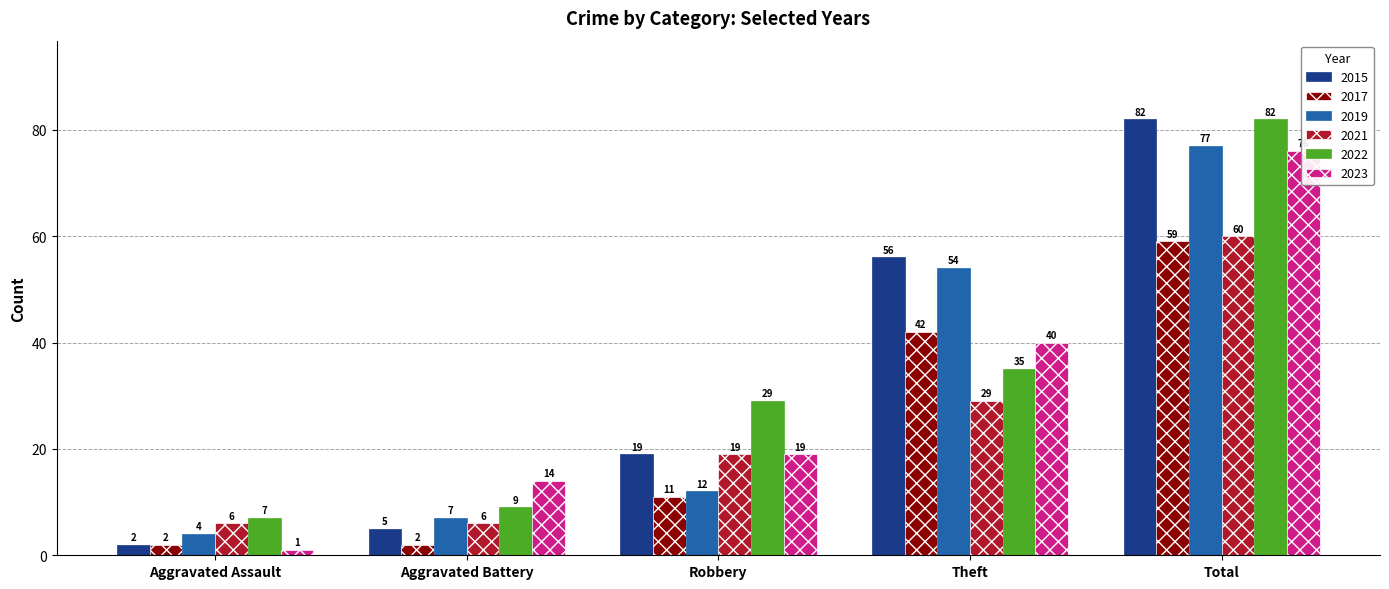

What is the minimum value for 2019?

4